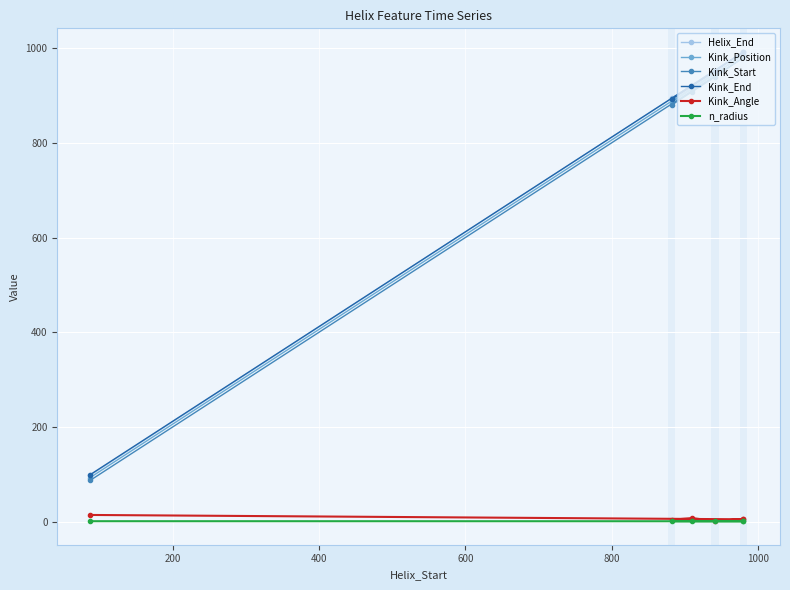

Between 800 and 400, which is larger?

800